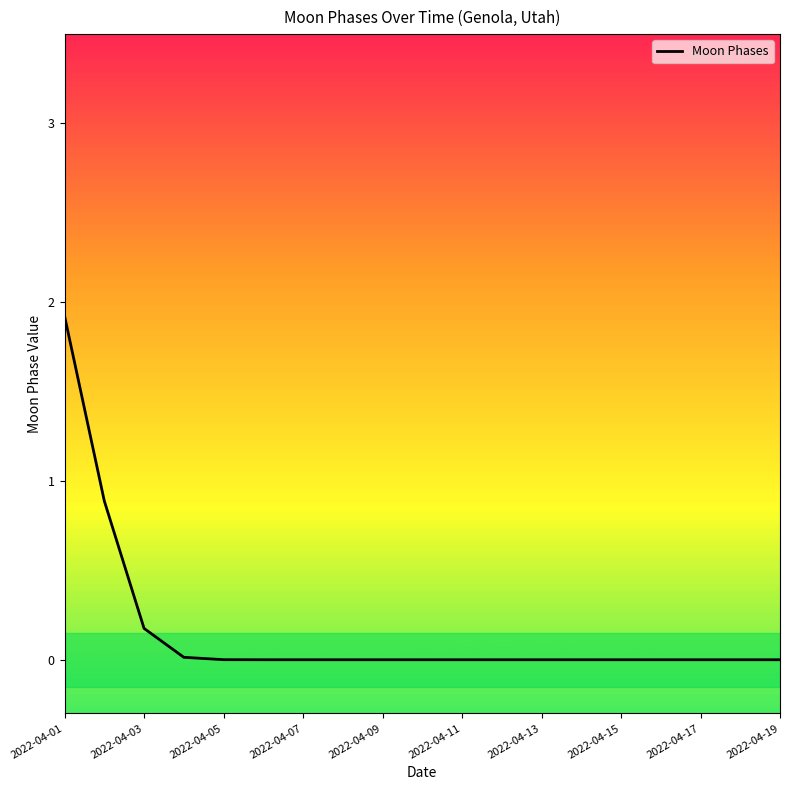

What is the maximum value shown in the chart?

1.9